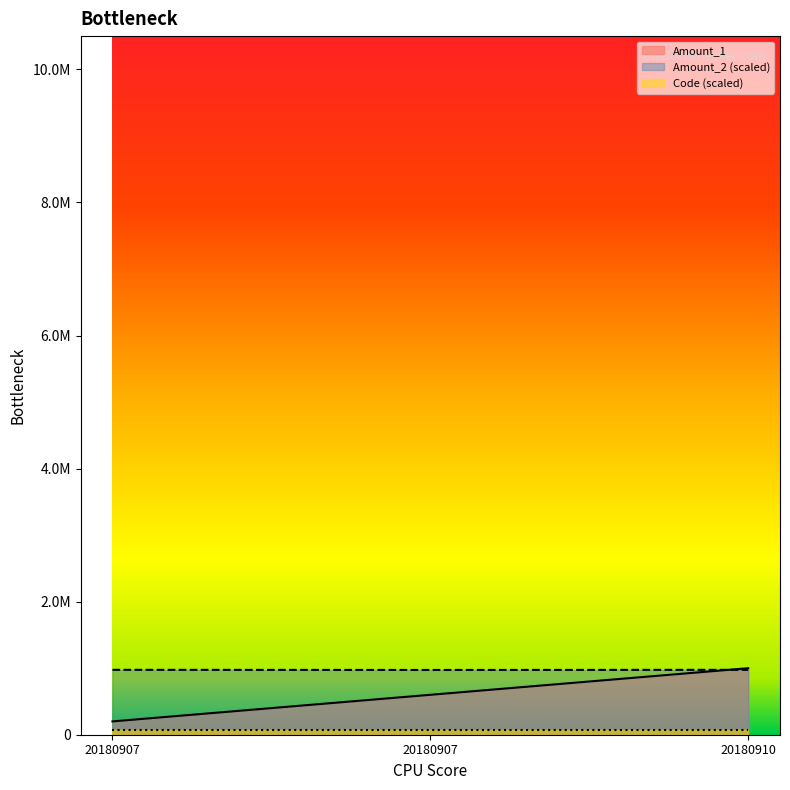

What is the total value across all series at 20180907?

1175286.6